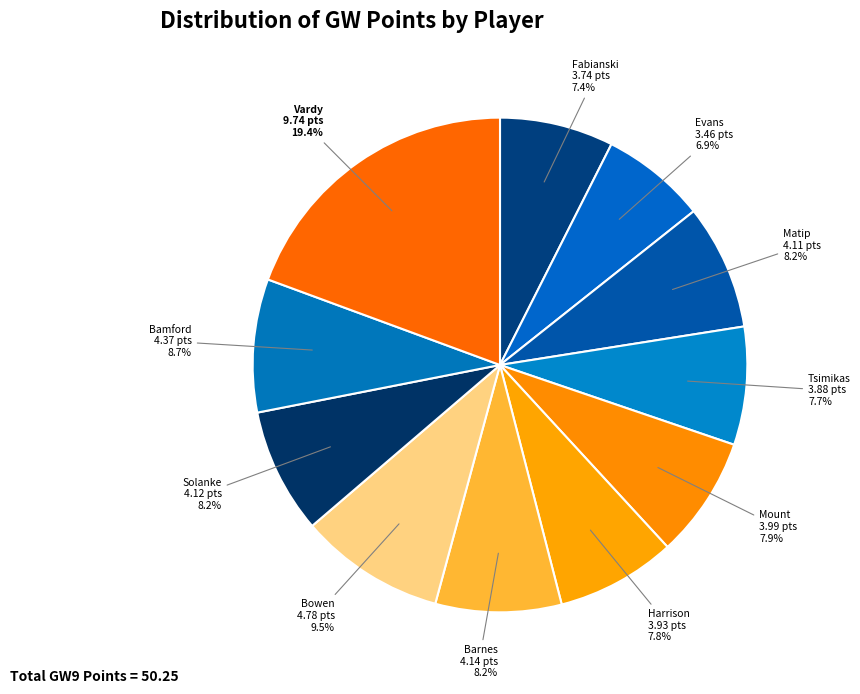

What is the largest slice in the pie chart?

Vardy (13)